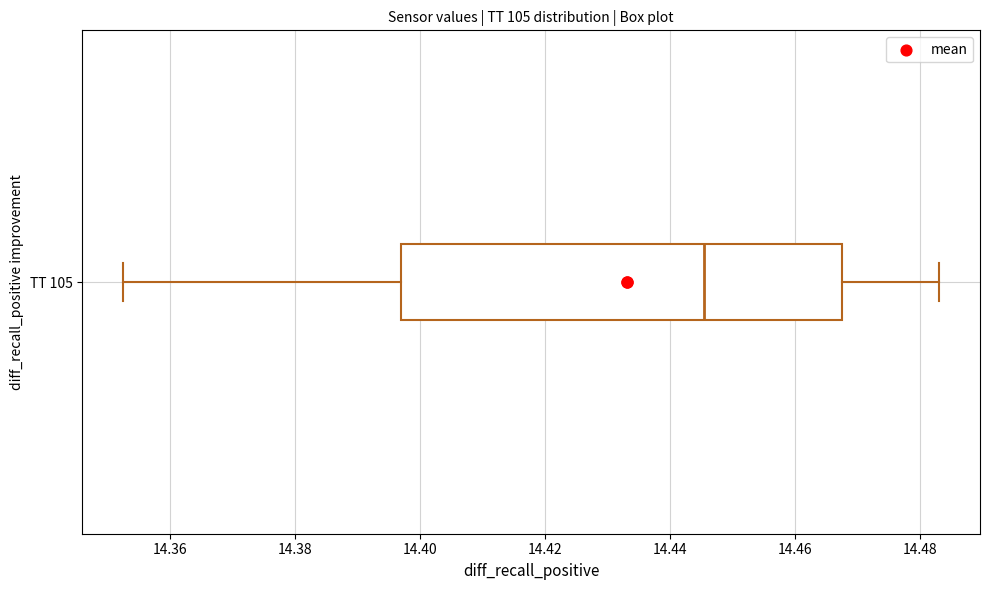

Transcribe this box plot: give where the median line is, the range the box spans, and where the two whiskers end, as read against the x-axis. The values are not printed on the chart, so give them approximately, as read against the axis.

median 14.446, box 14.398 to 14.468, whiskers 14.352 to 14.484